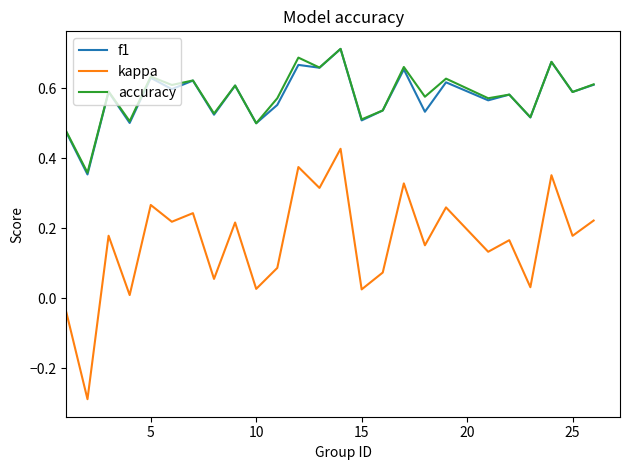

Which series has the largest range (max minus min)?

kappa